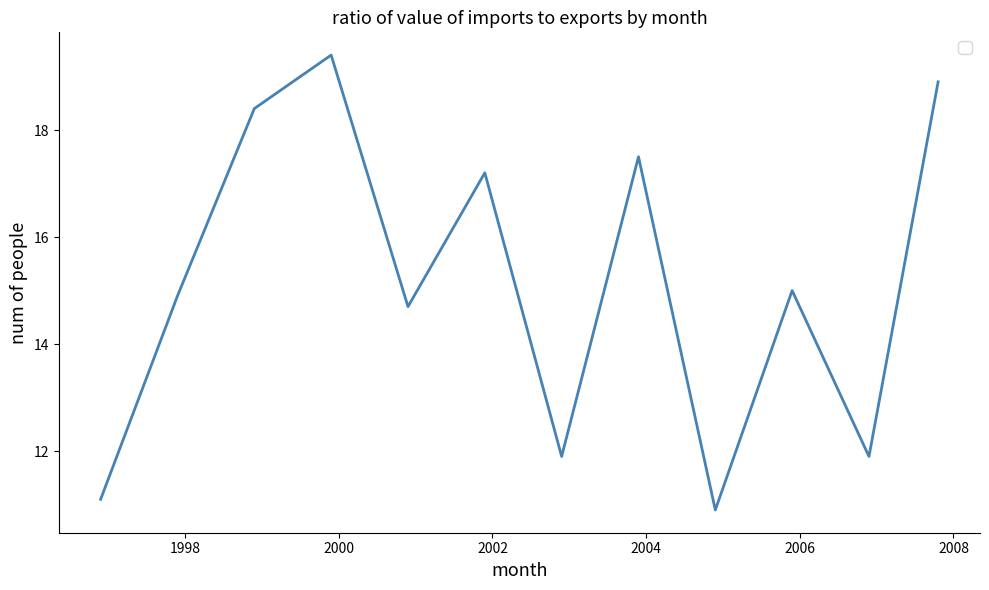

How many lines are shown in the chart?

1